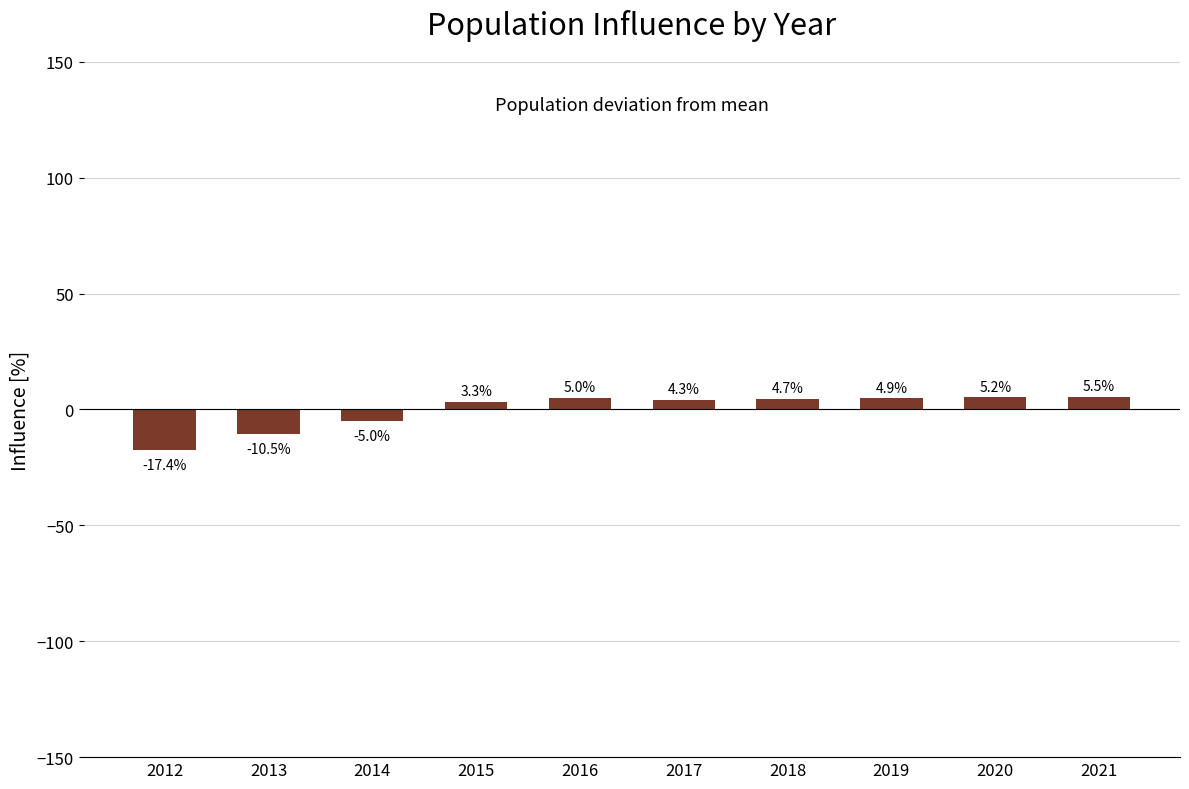

List the labels in order of value, largest first.

2021, 2020, 2016, 2019, 2018, 2017, 2015, 2014, 2013, 2012